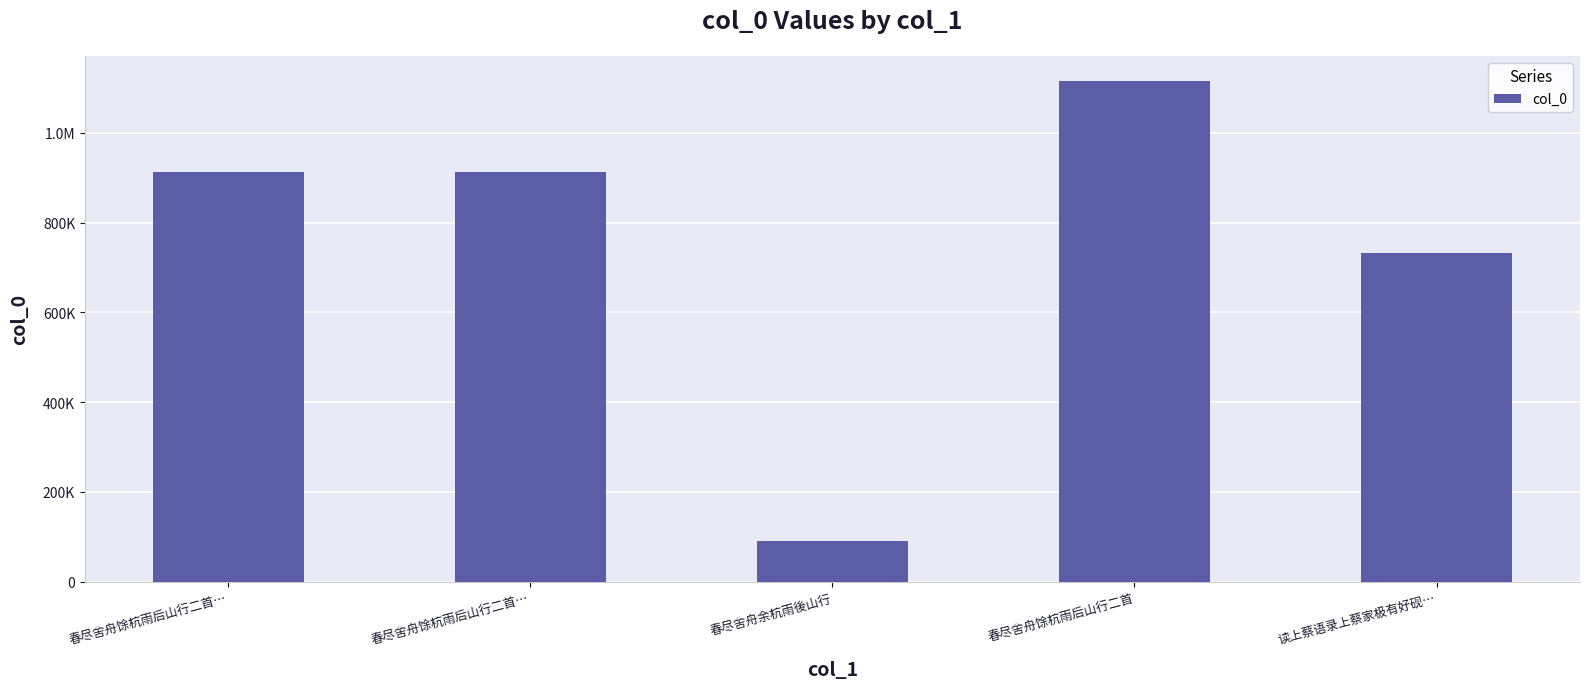

Are the bars horizontal?

No